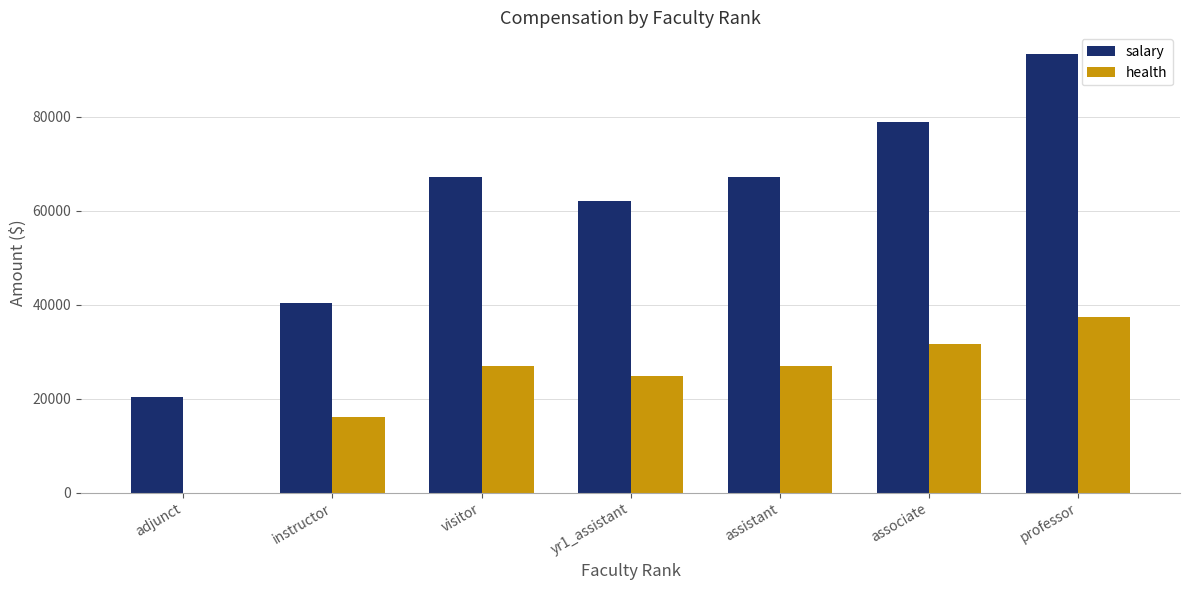

At which category is the sum across all series the highest?

professor